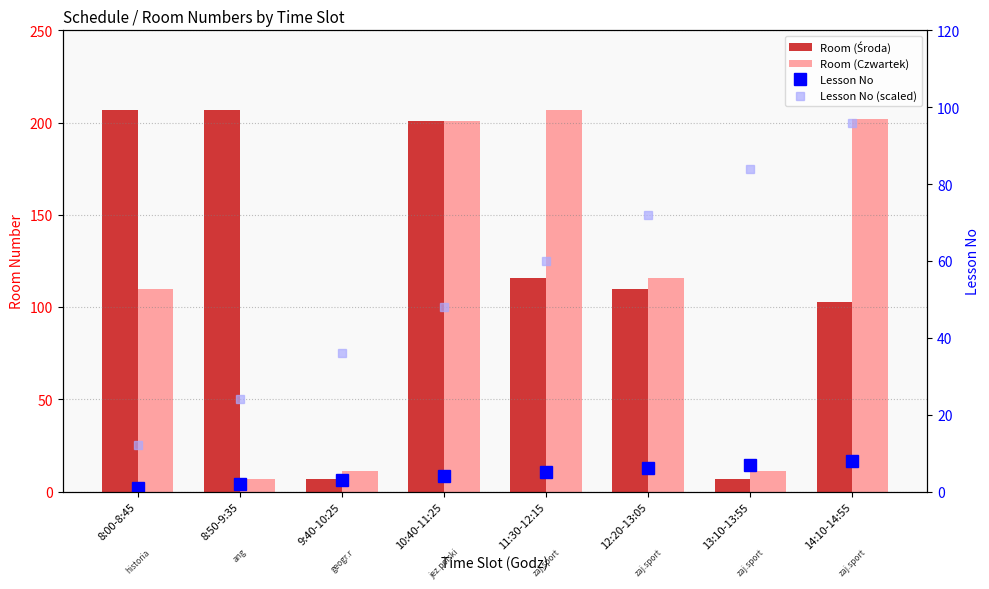

How many distinct data groups are displayed?

4